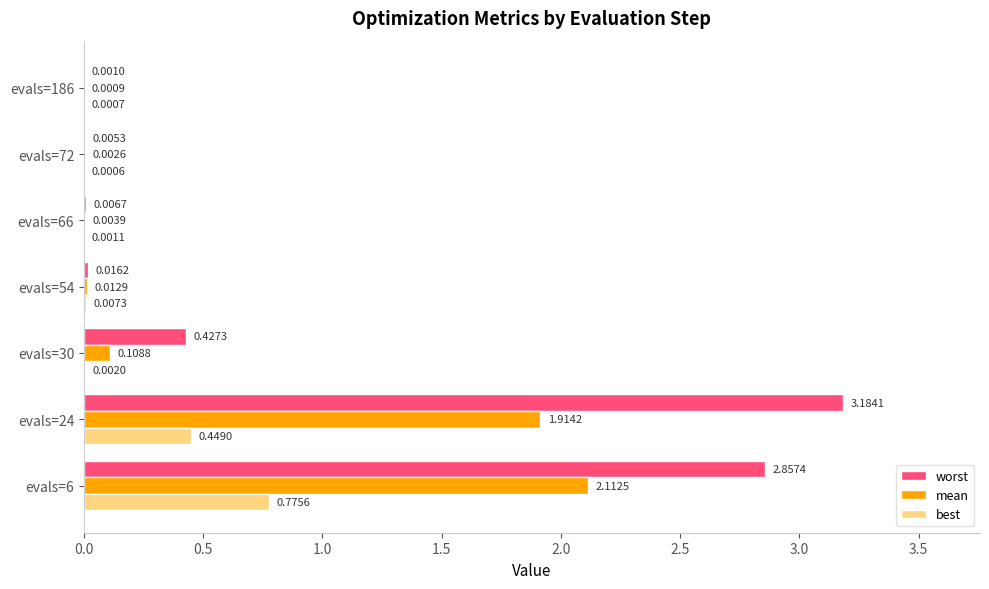

Which series has the largest total across all categories?

worst